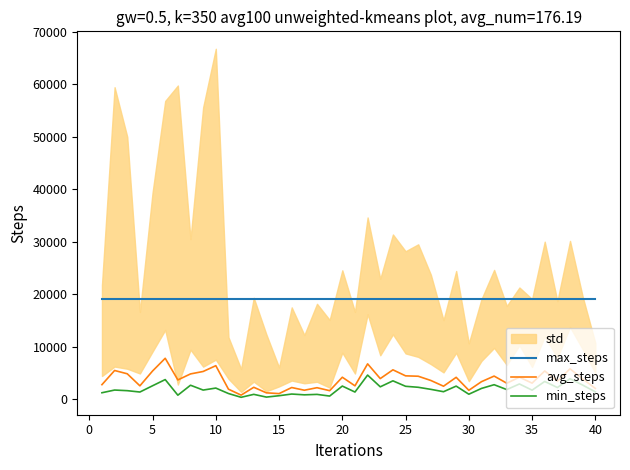

True or false: max_steps and avg_steps intersect in this chart.

False